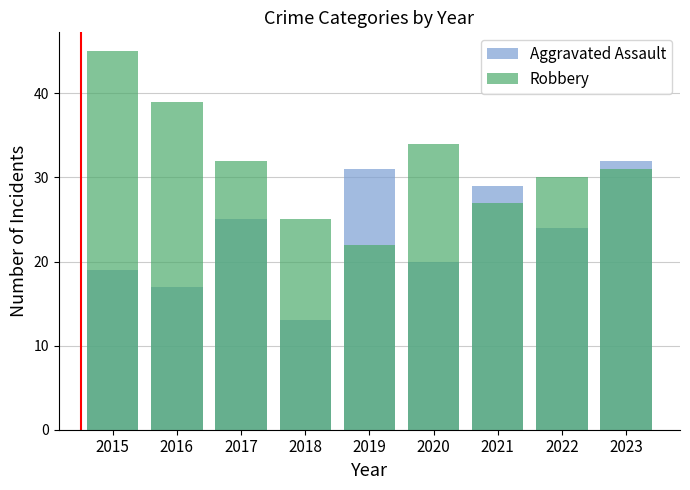

Which series has the widest spread of values?

Robbery